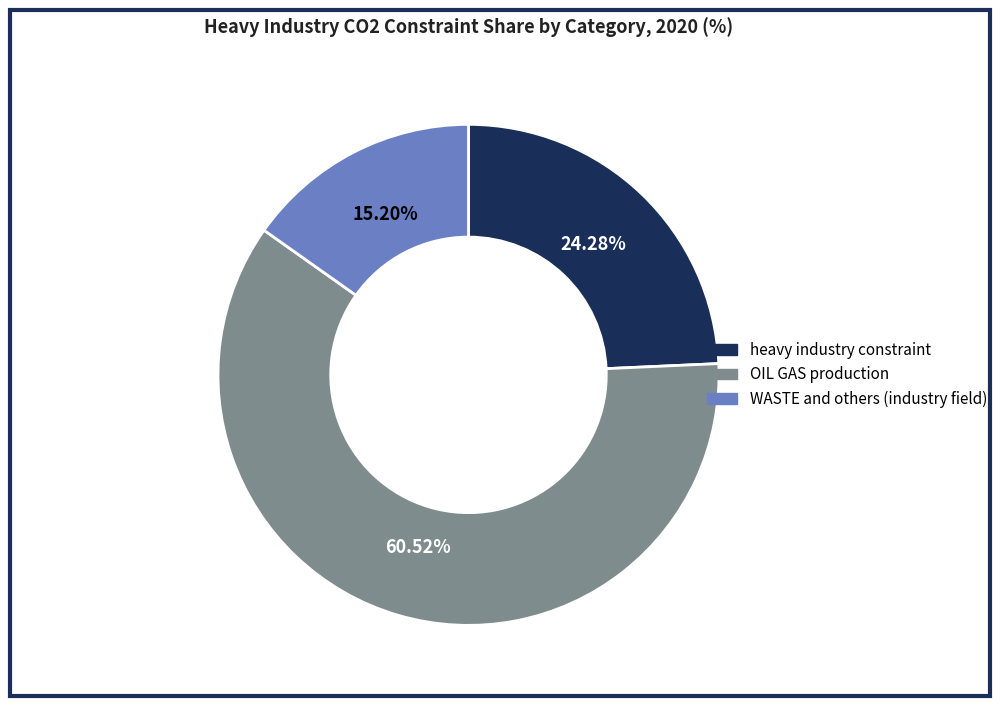

Is OIL GAS production the majority of the pie?

Yes